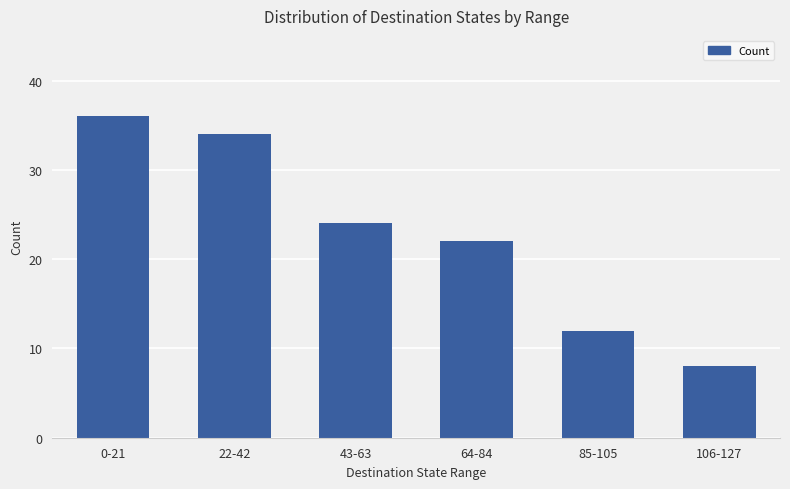

Is it true that the value at 43-63 is 24?

True